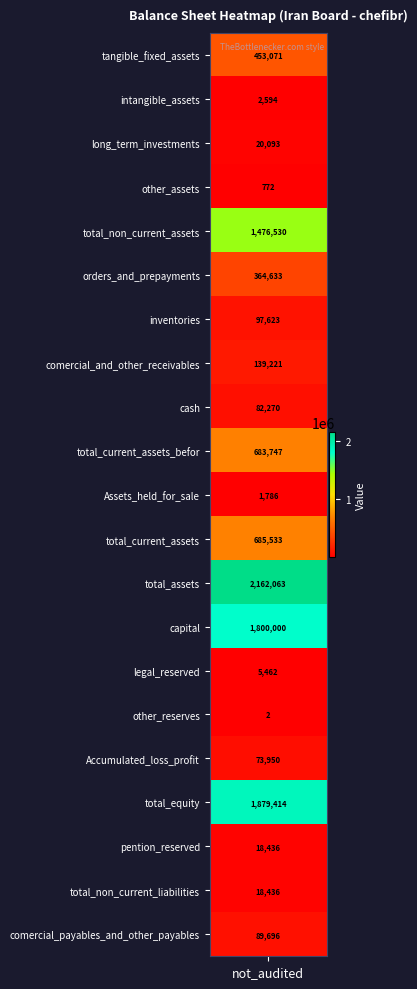

Which has a higher value, total_non_current_liabilities or comercial_payables_and_other_payables?

comercial_payables_and_other_payables